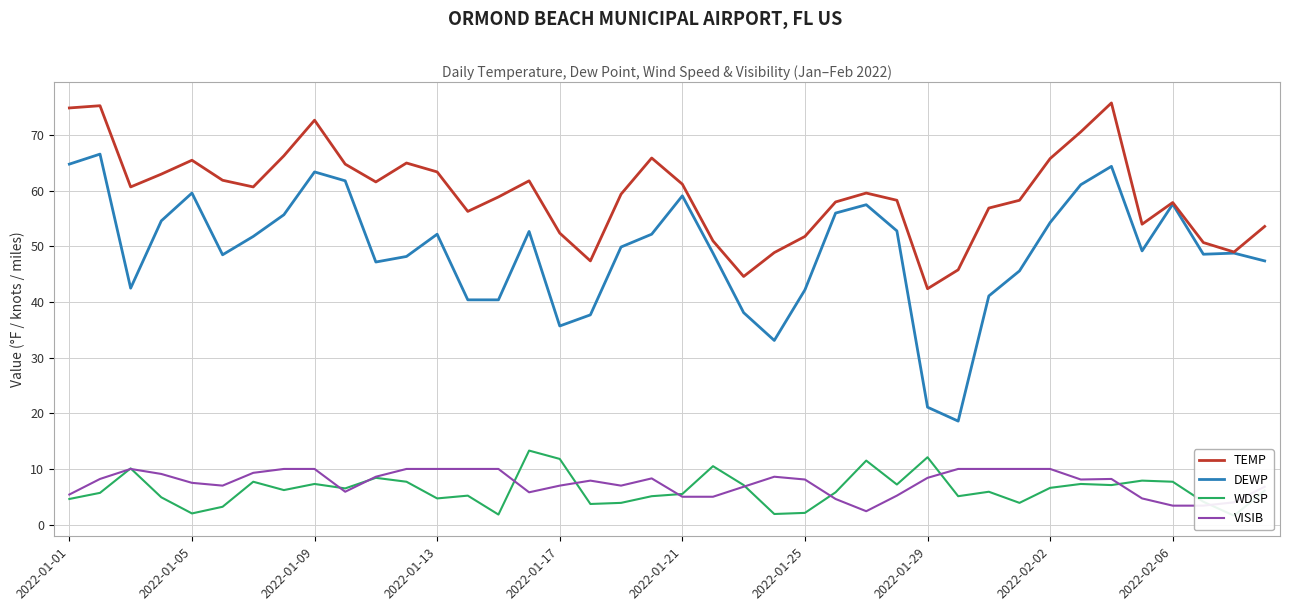

How many values in the DEWP series exceed 49?

21